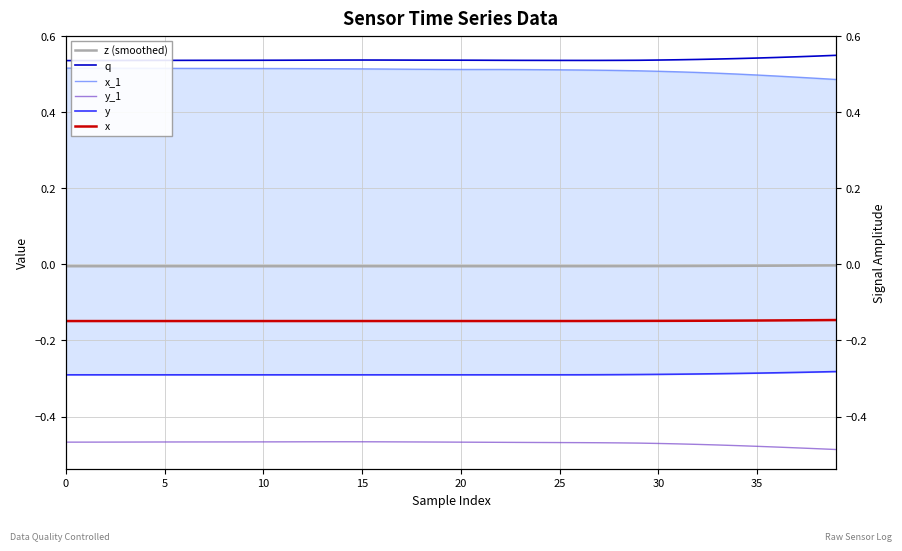

Does the chart have visible grid lines?

Yes